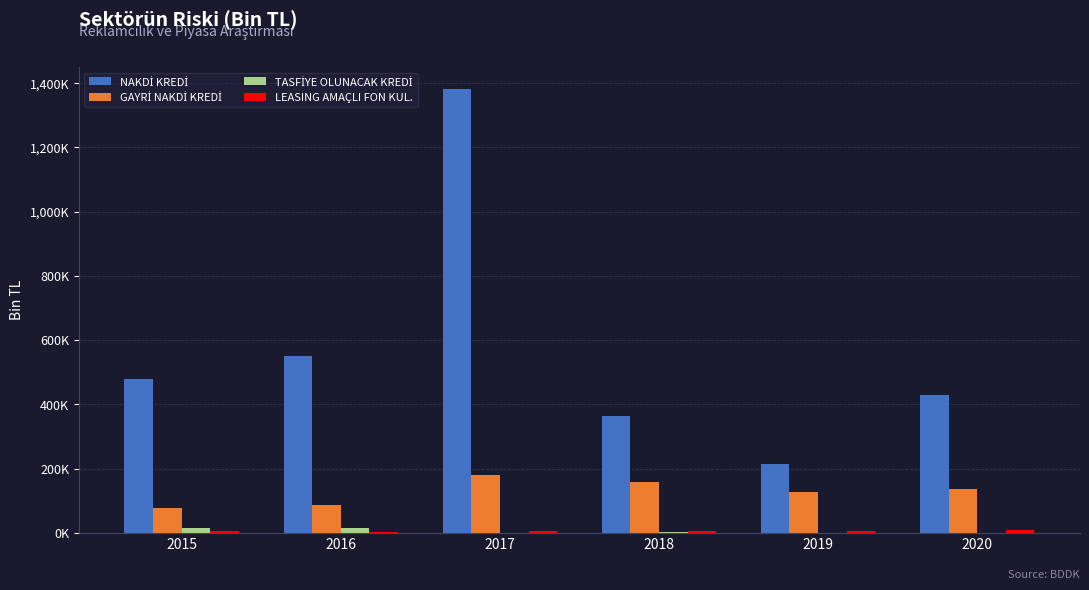

Are the bars grouped side by side (vs. stacked)?

Yes